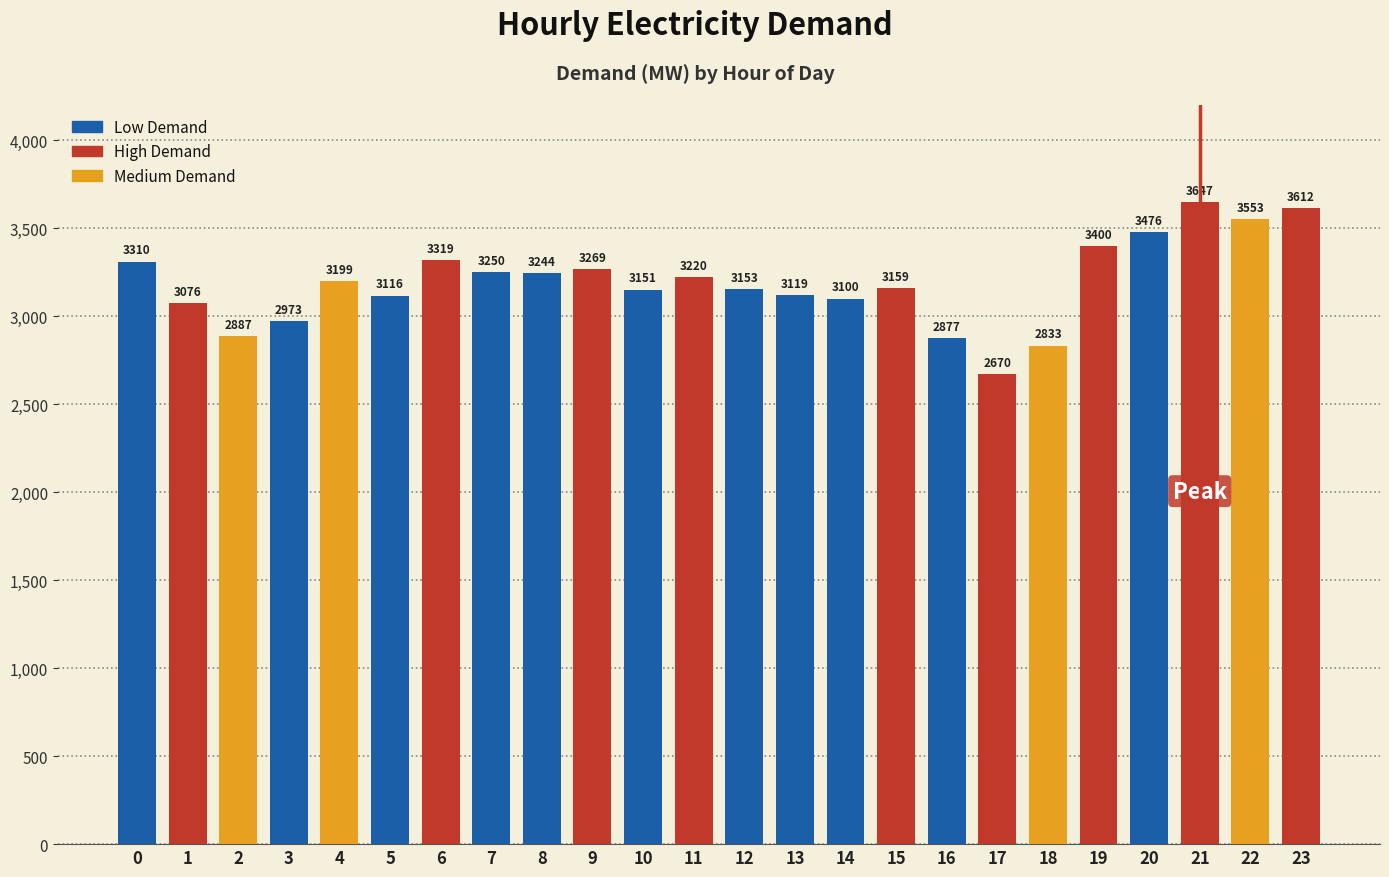

How many data points are less than 3199?

12